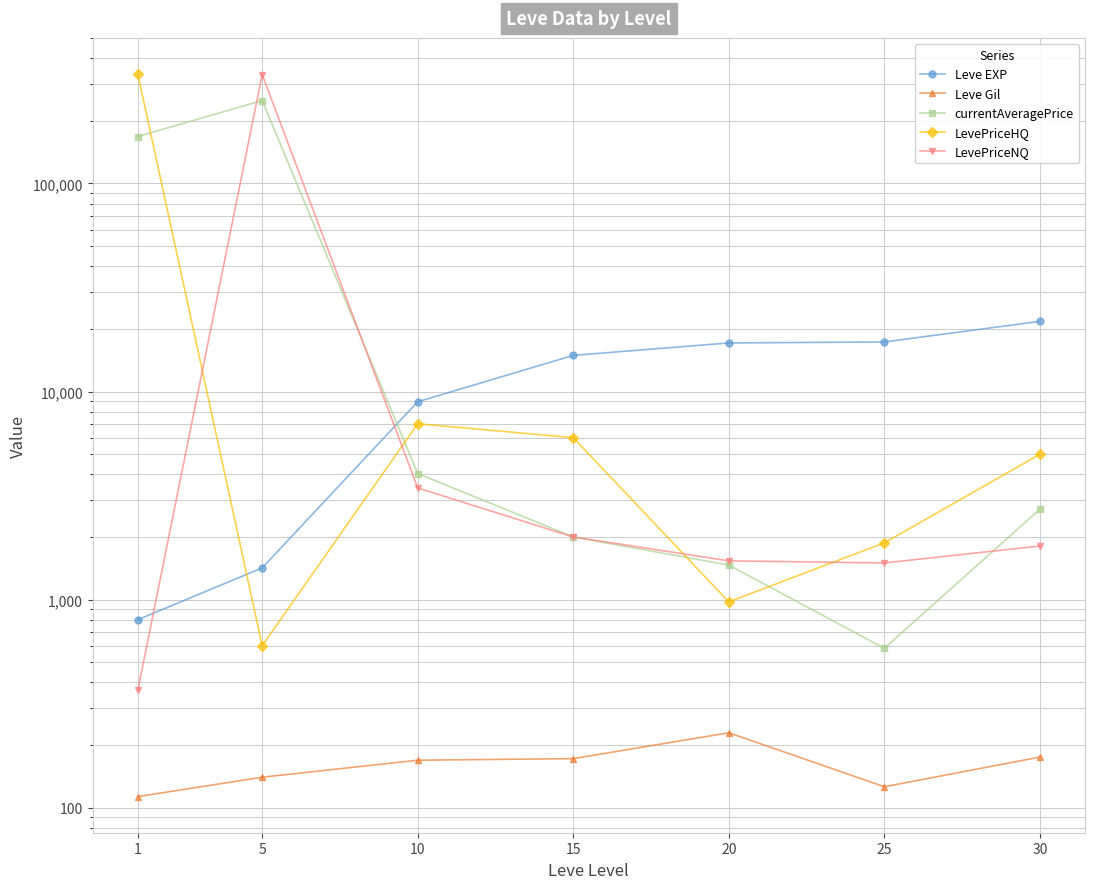

True or false: Leve Gil and Leve EXP cross at least once.

False